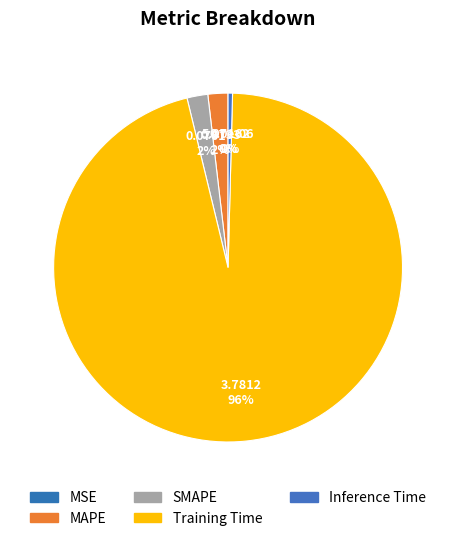

How many slices are in this pie chart?

5